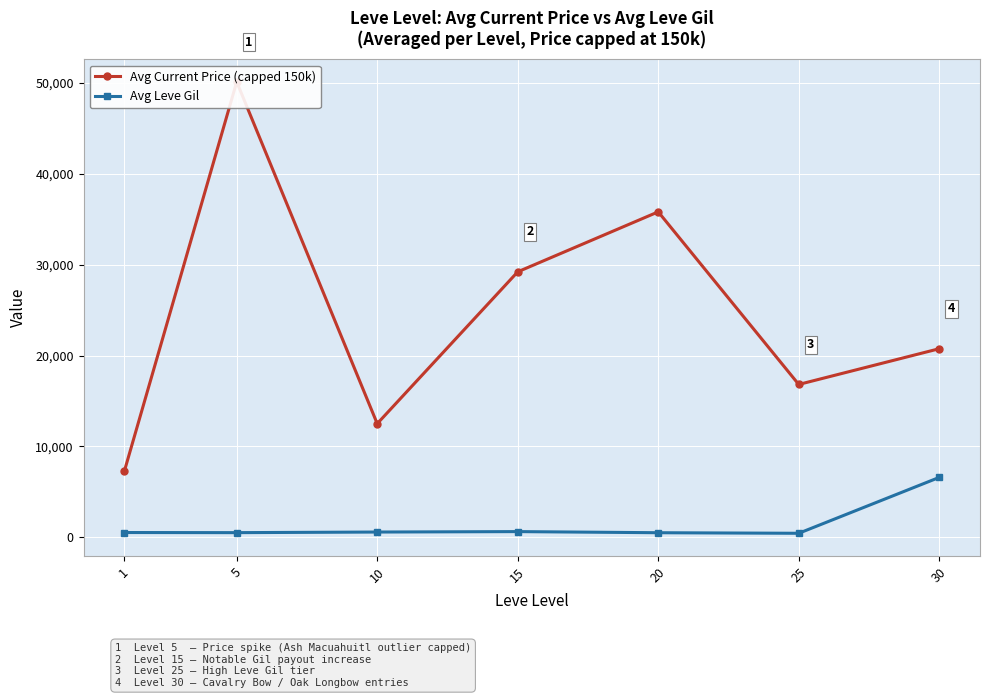

True or false: Avg Current Price (capped 150k) and Avg Leve Gil cross at least once.

False